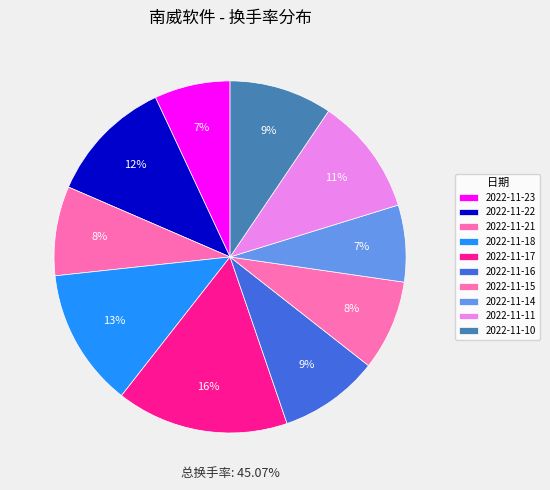

Which slice is the largest?

2022-11-17